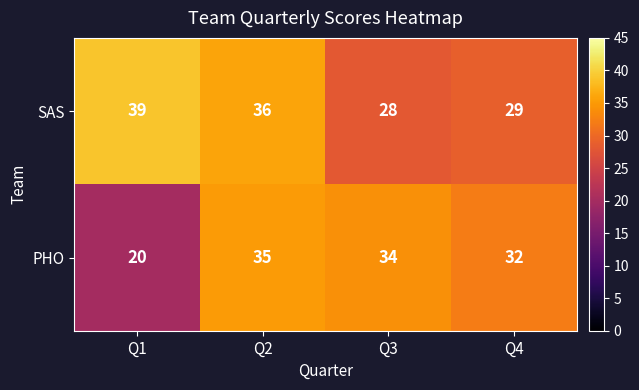

What is the total value across all series at Q2?

71